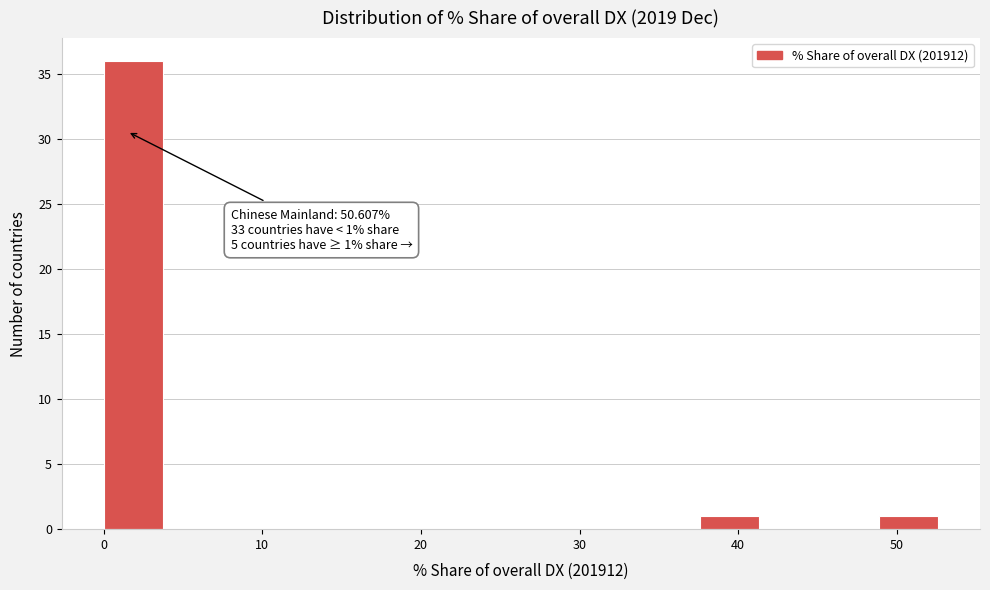

Read against the x-axis, roughly where is the centre of the tallest bar?

2